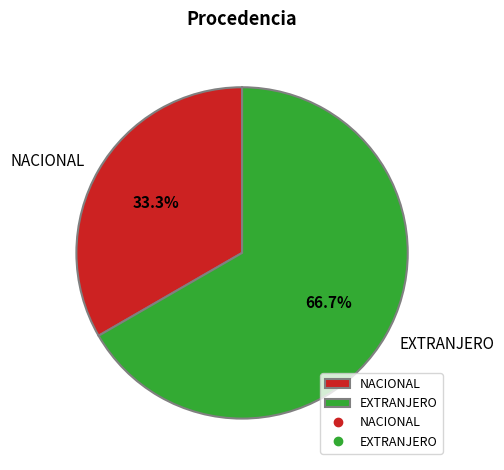

How many slices are in this pie chart?

2